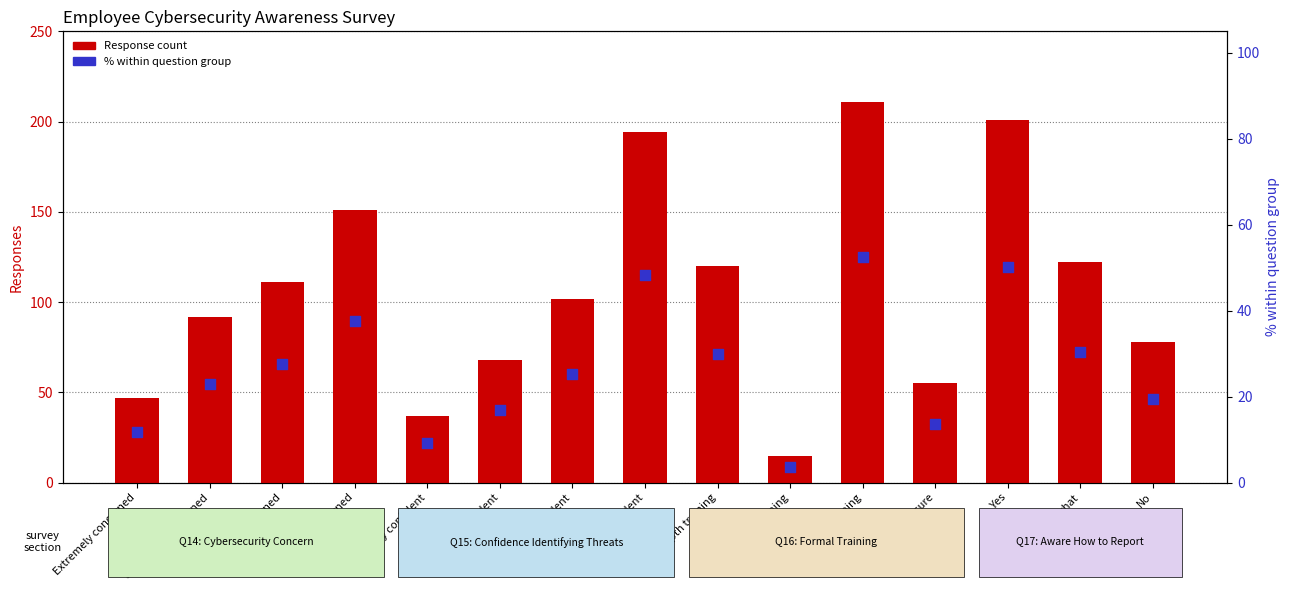

At which category is the sum across all series the highest?

No training